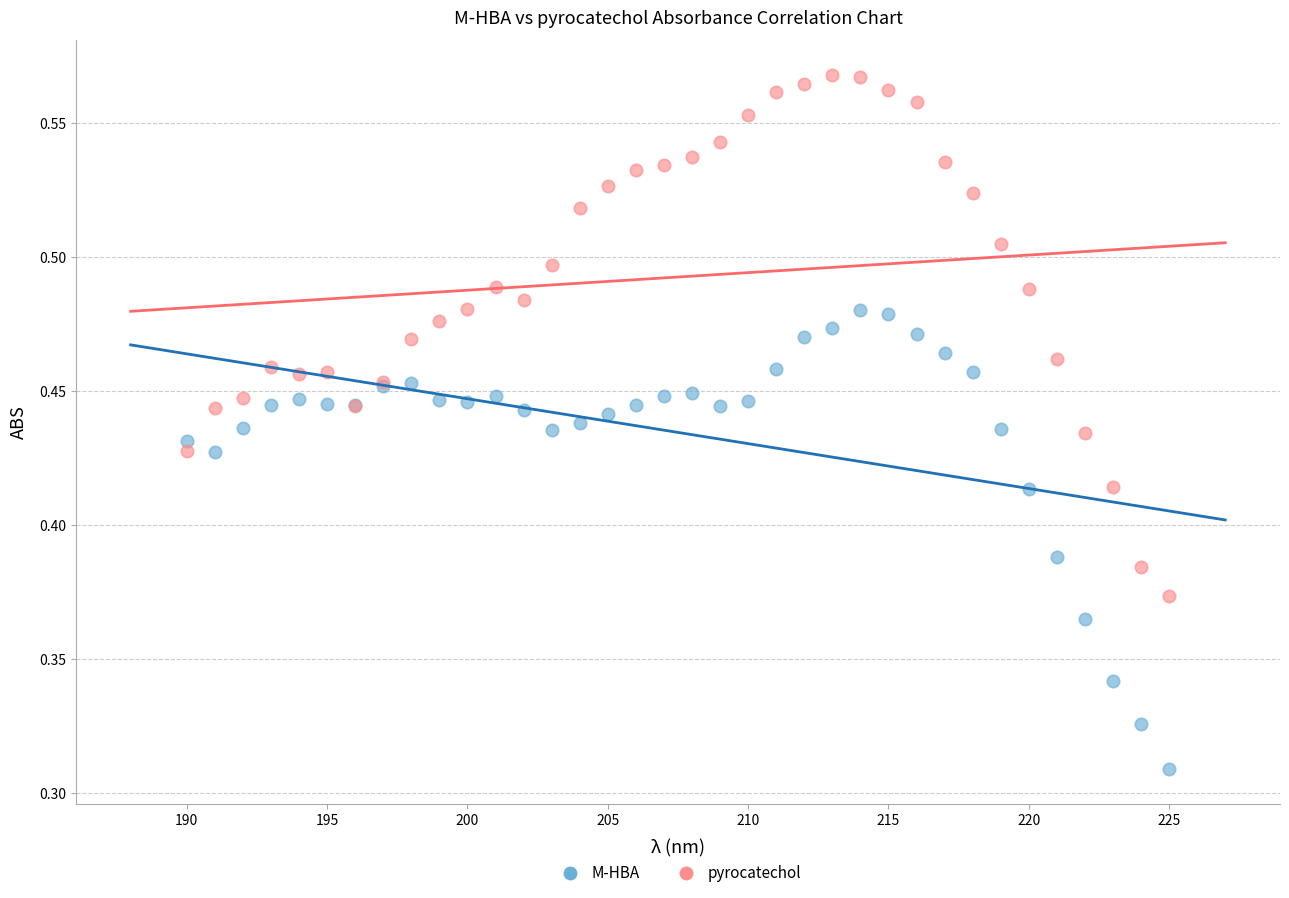

Which series reaches the maximum Y coordinate?

pyrocatechol